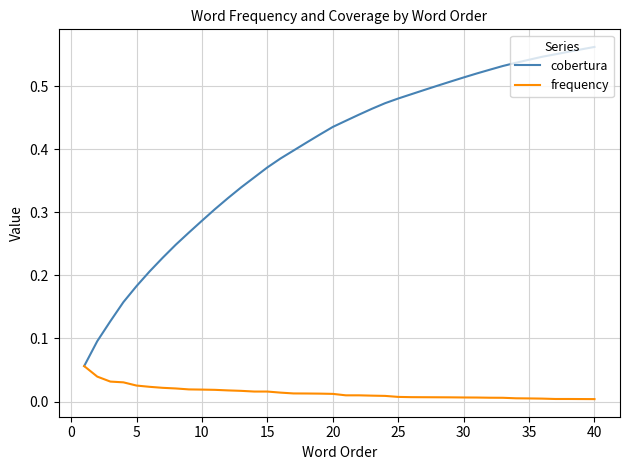

Which series has the largest range (max minus min)?

cobertura